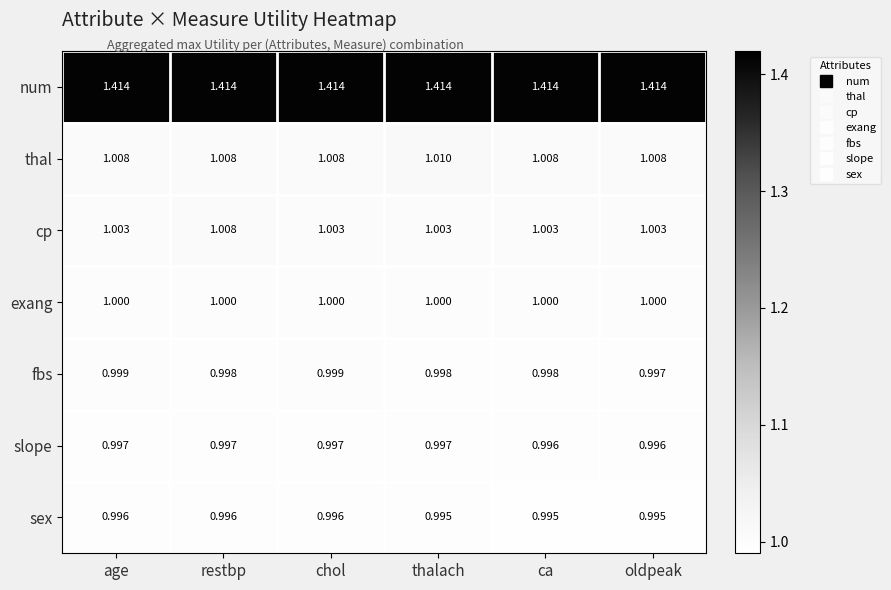

Between age and restbp, which series saw the biggest shift?

cp